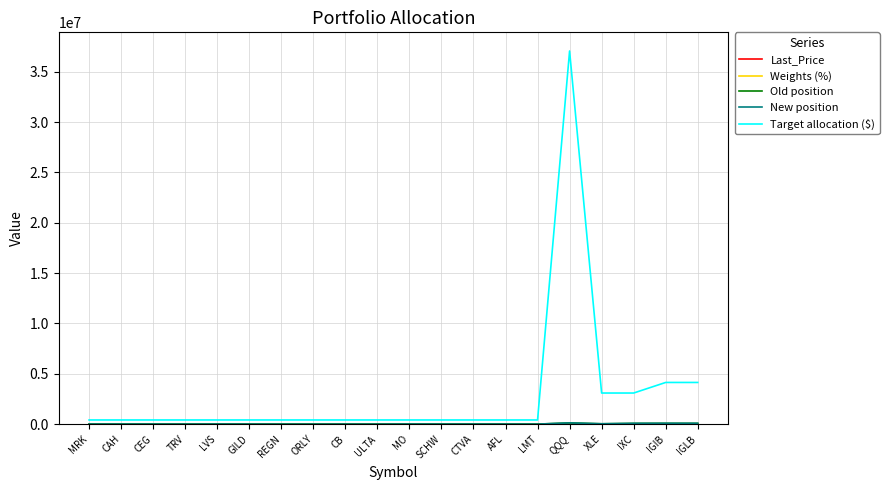

Which category has the highest value across all series?

QQQ